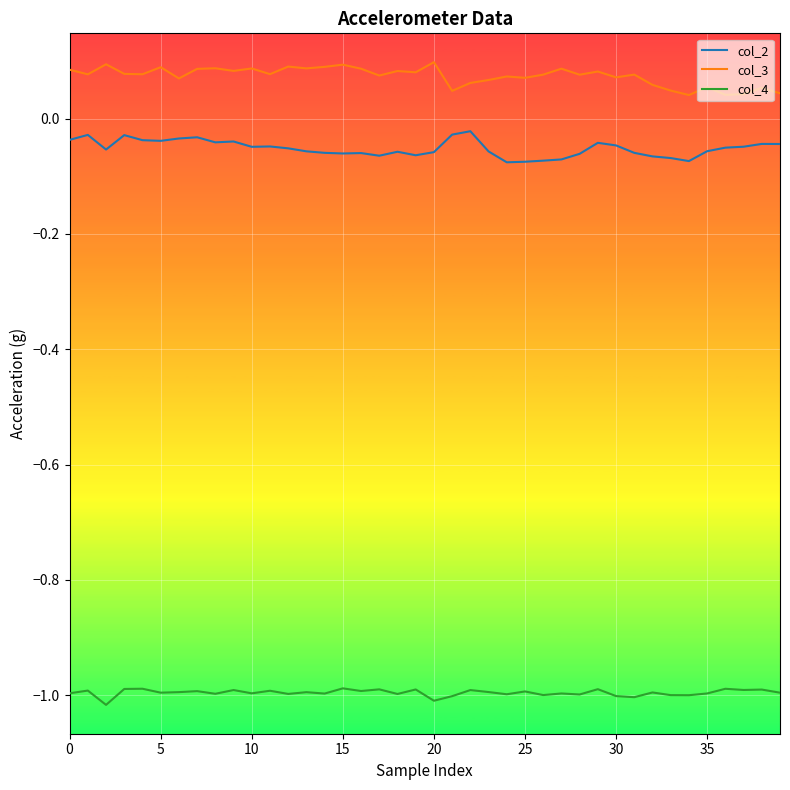

How many col_3 values are between 0 and 1?

40